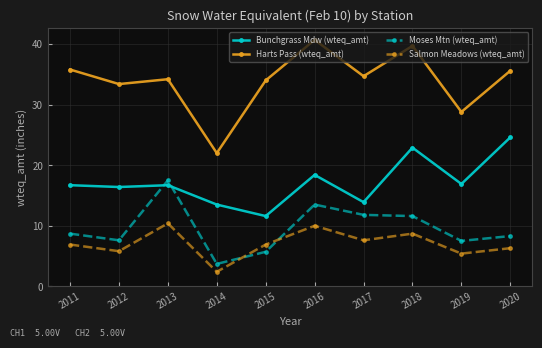

Does the chart display data point markers on the line(s)?

Yes